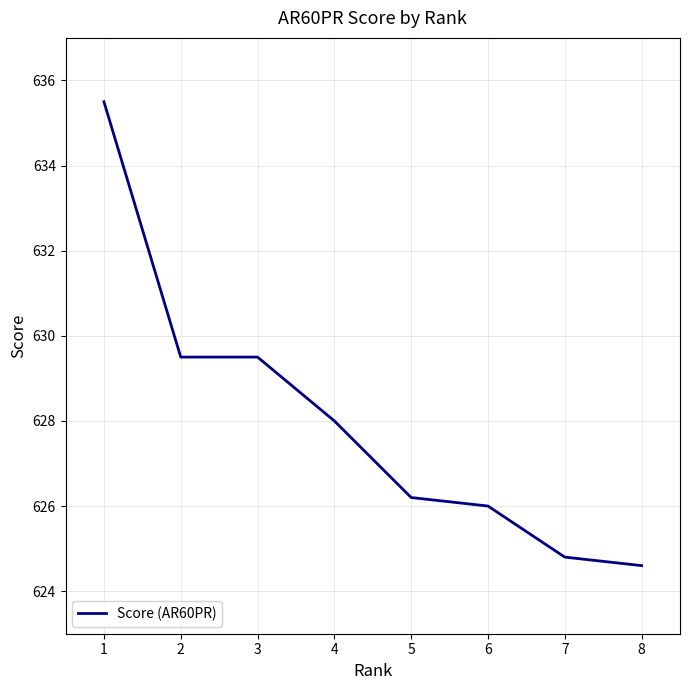

What value does the data have at 6?

626.0